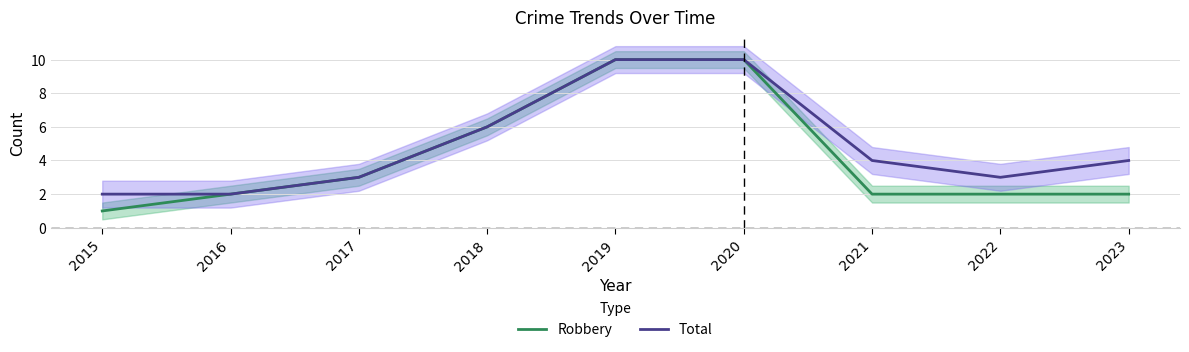

The Robbery series shows 2 at 2017. True or false?

False